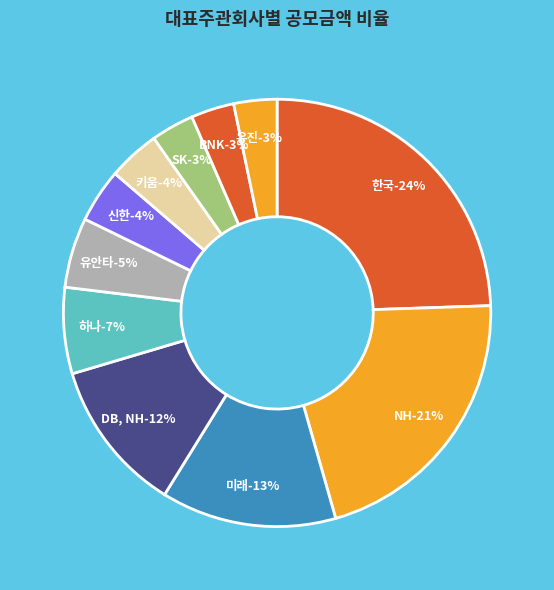

What percentage is NOT represented by 키움?

96.1%